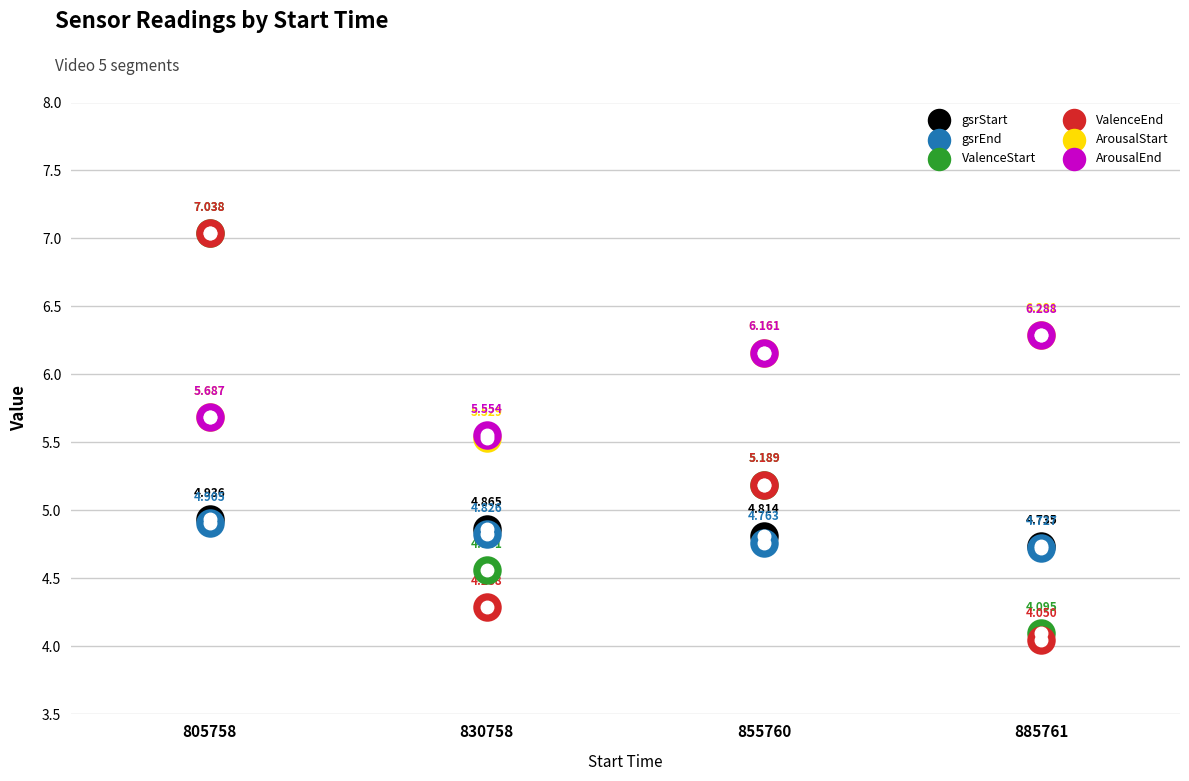

Which series contains the highest Y value?

ValenceStart